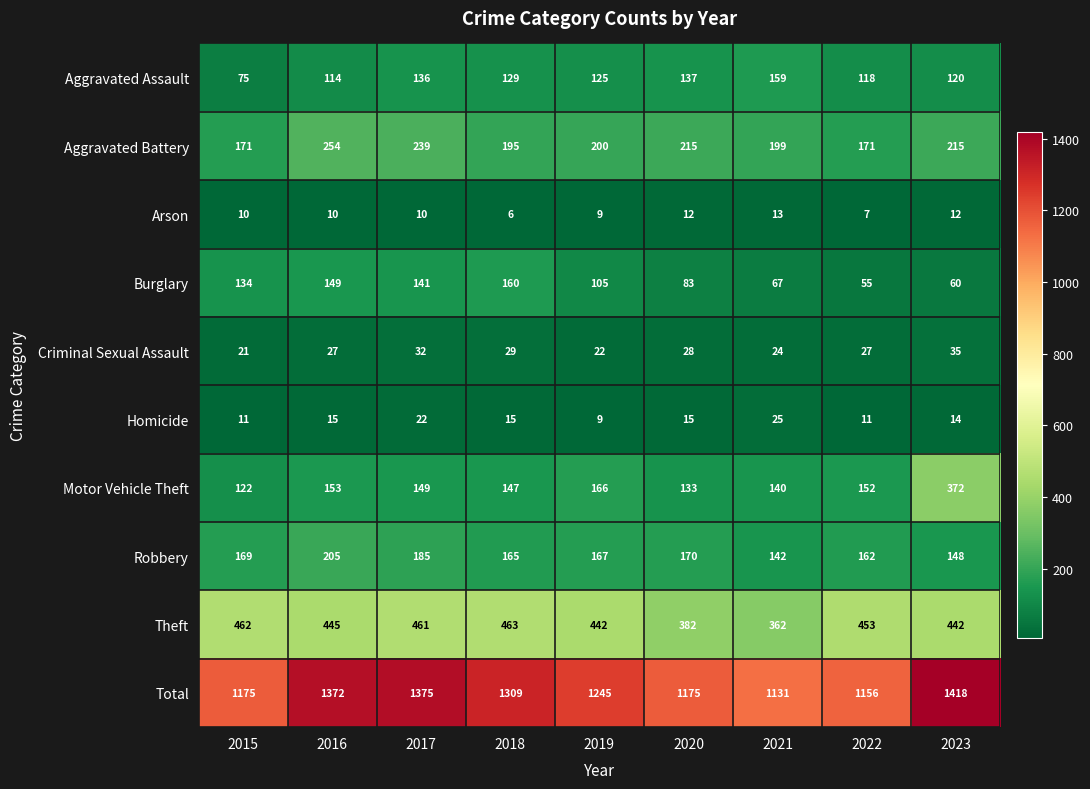

Between 2015 and 2023, which series saw the biggest shift?

Motor Vehicle Theft